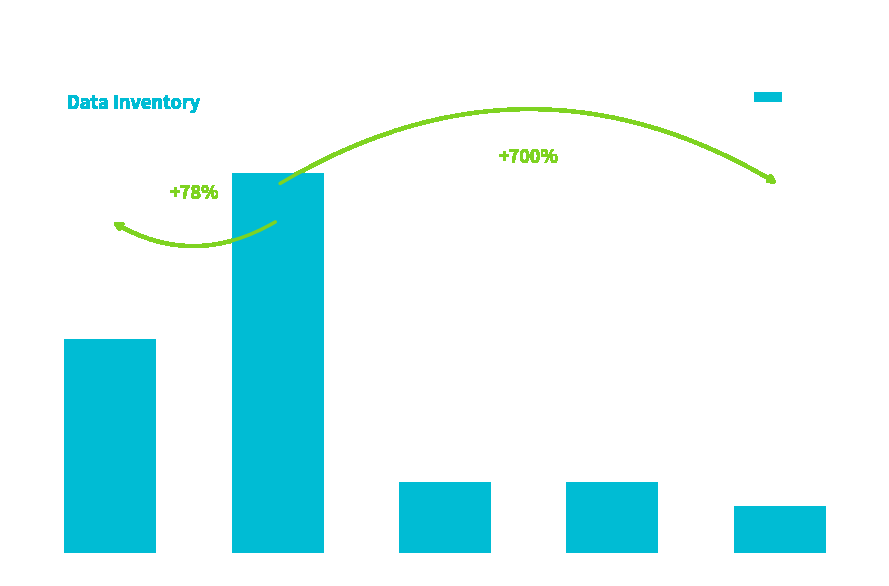

Which label corresponds to the smallest value in the chart?

CHARACTER